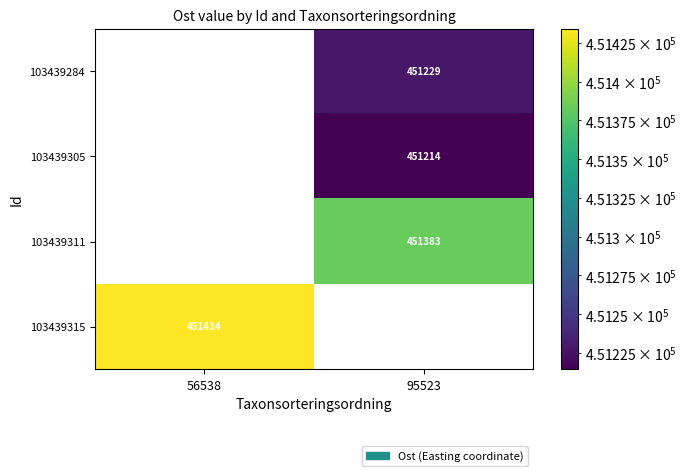

Is the value of 103439311 at 56538 greater than the value of 103439315 at 56538?

No